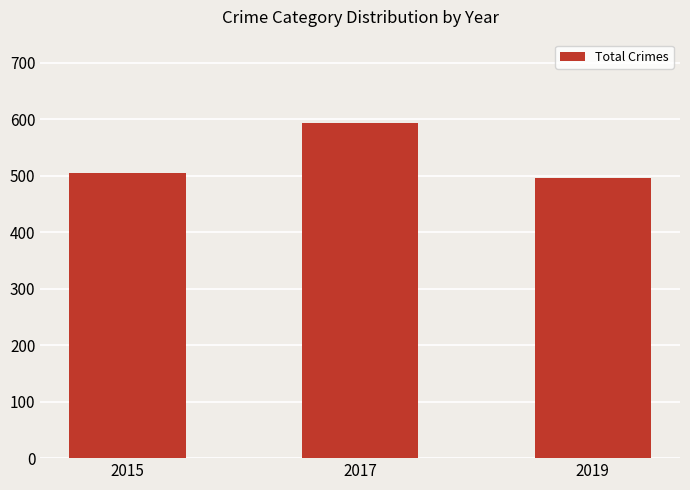

The chart shows a value of 698 at 2015. True or false?

False